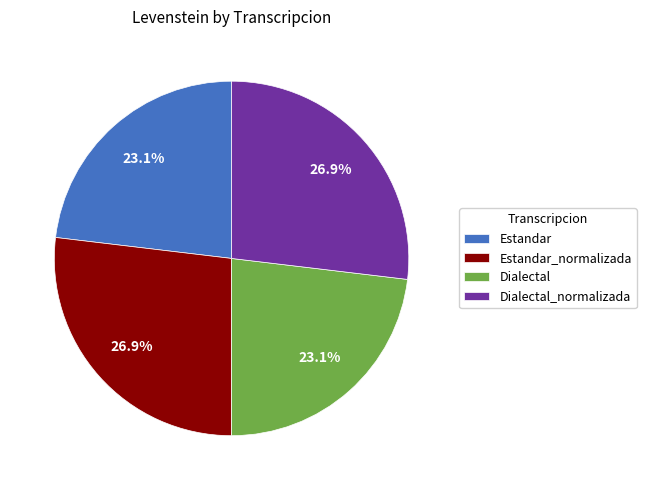

Is there a majority slice in this chart?

No